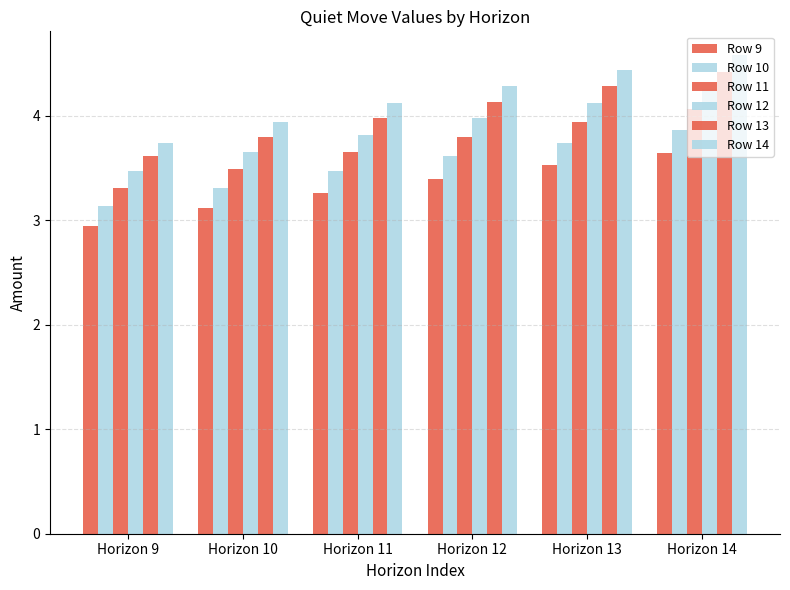

What is the value of the Row 13 bar at the 3rd from the left?

4.0